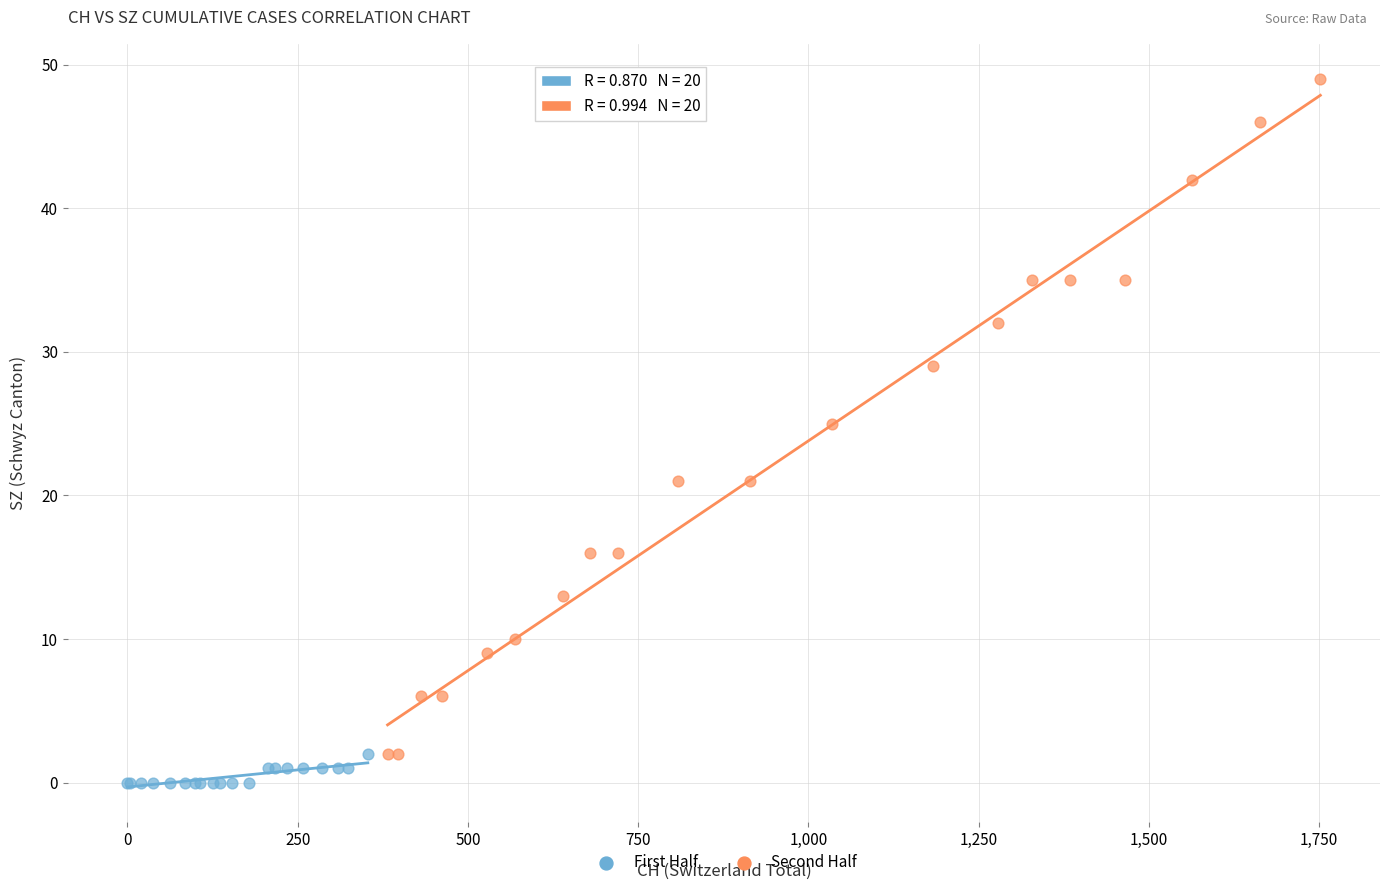

Which series reaches the minimum Y coordinate?

First Half